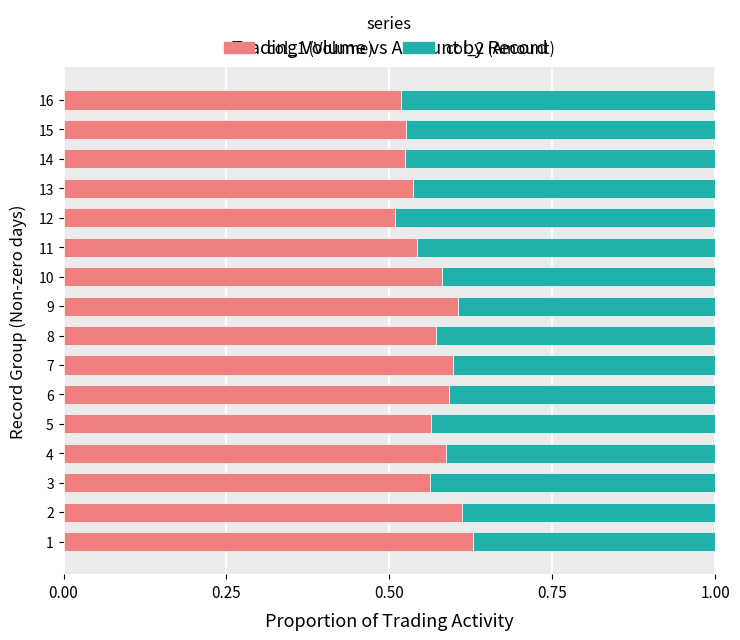

What is the total value across all series at 13?

1.0